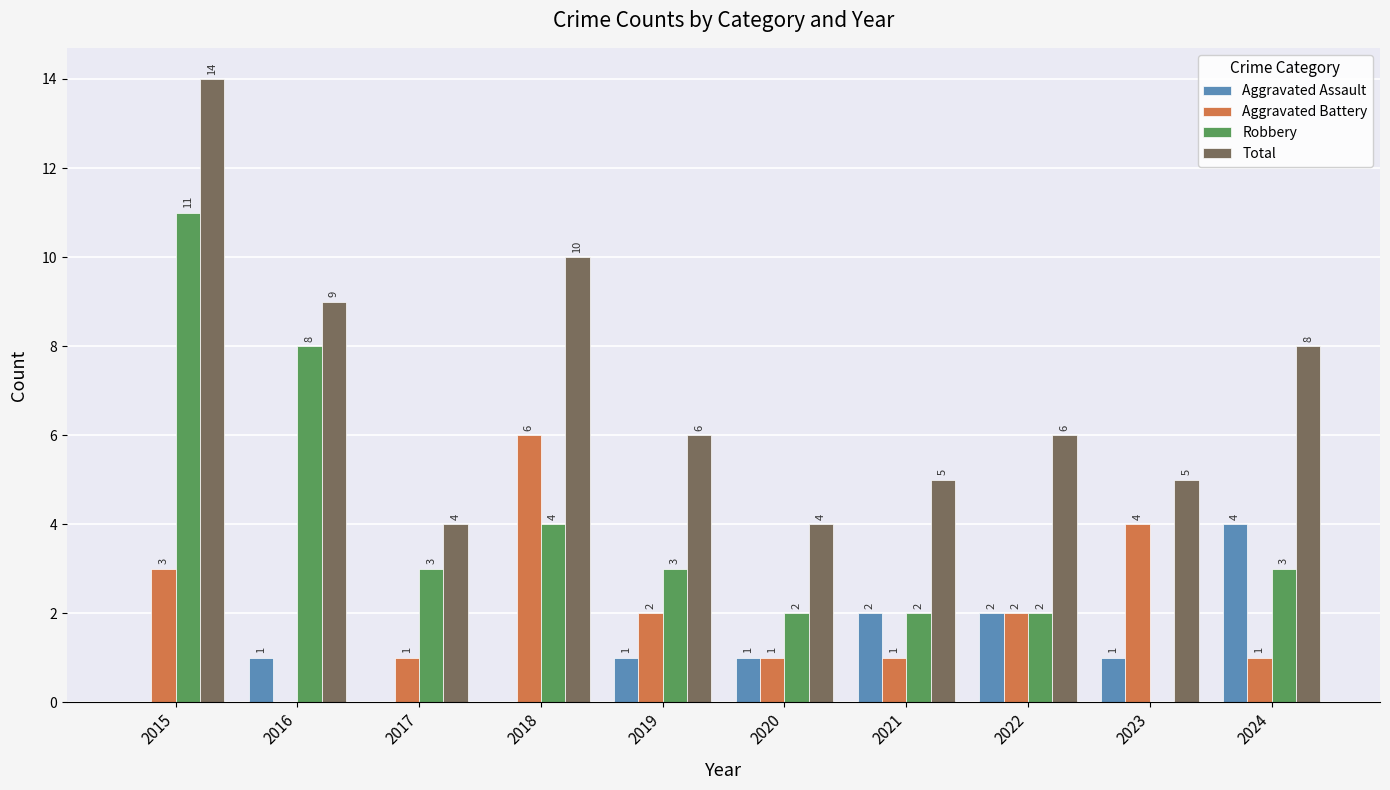

Is it true that Aggravated Battery equals 0 at 2020?

False